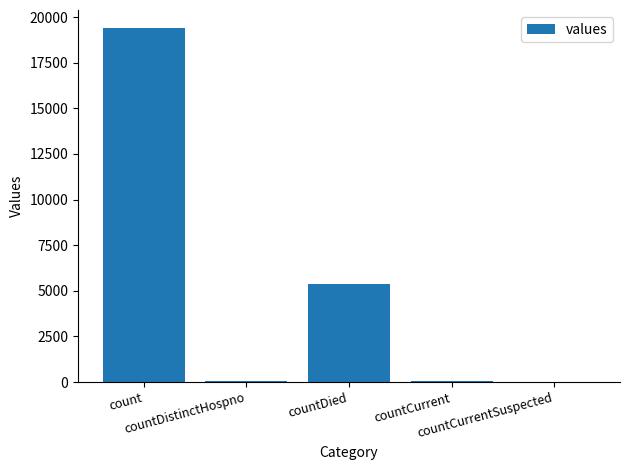

At which label is the value closest to 9710?

countDied